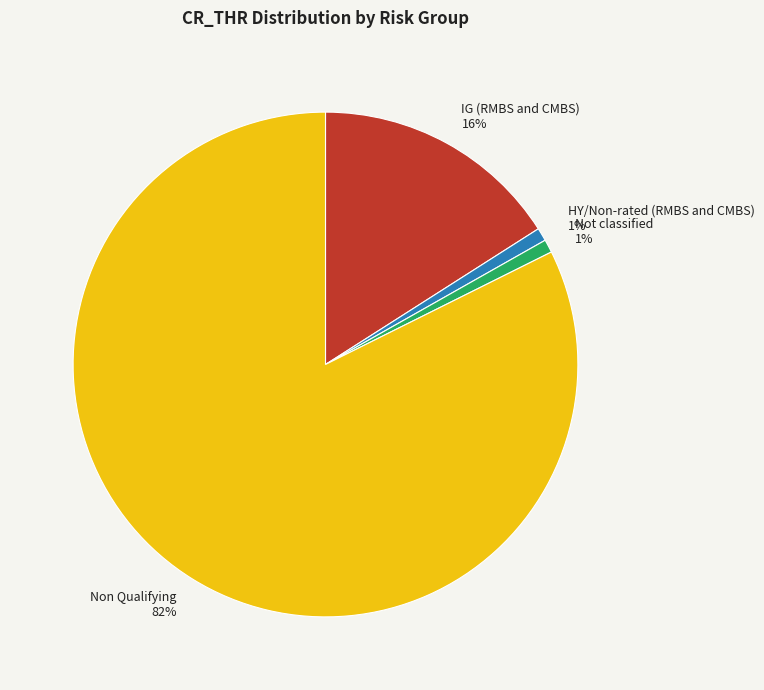

The IG (RMBS and CMBS) slice represents 16% of the pie. True or false?

True